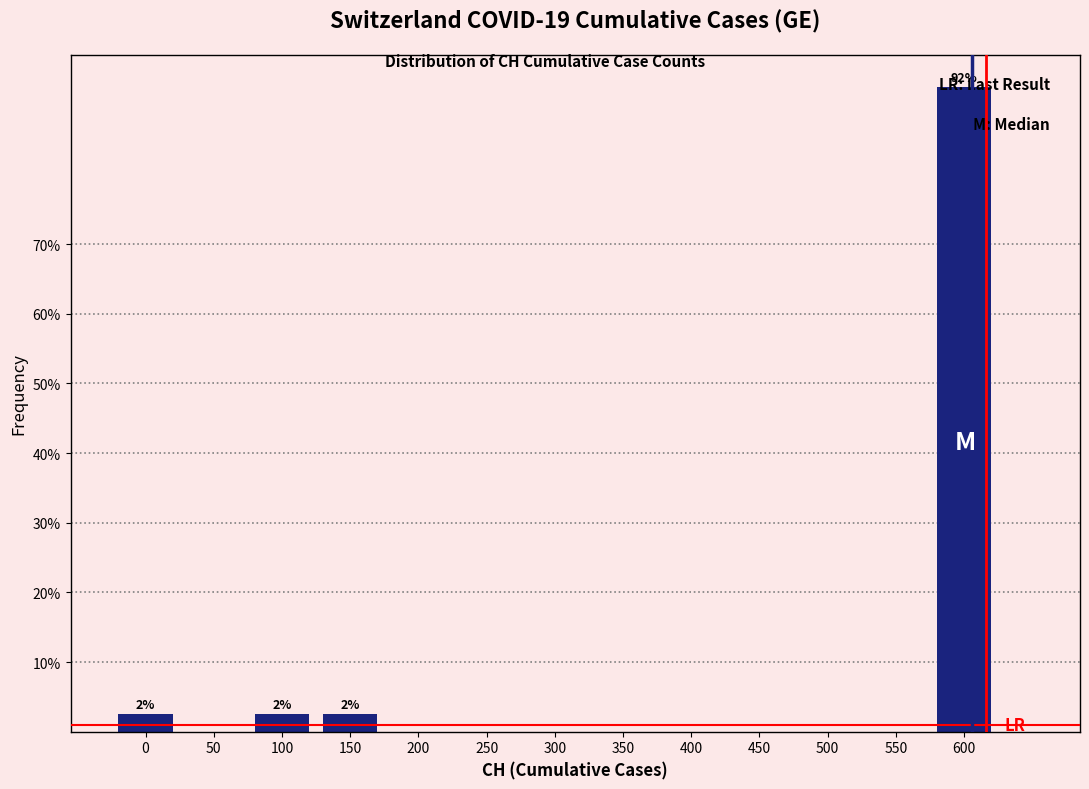

At which category does the chart reach its peak across all series?

600